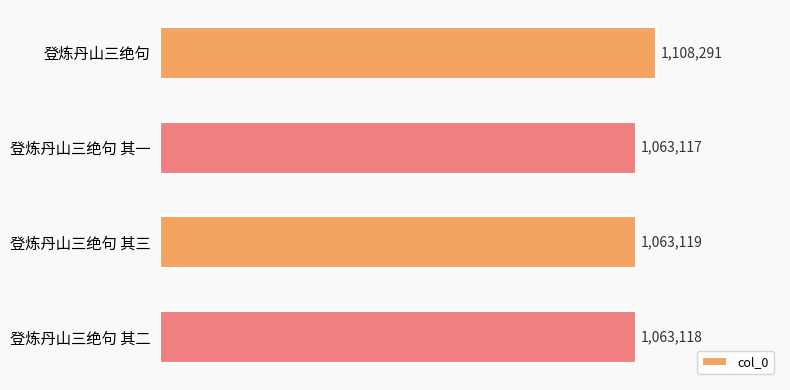

Are the bars horizontal?

Yes